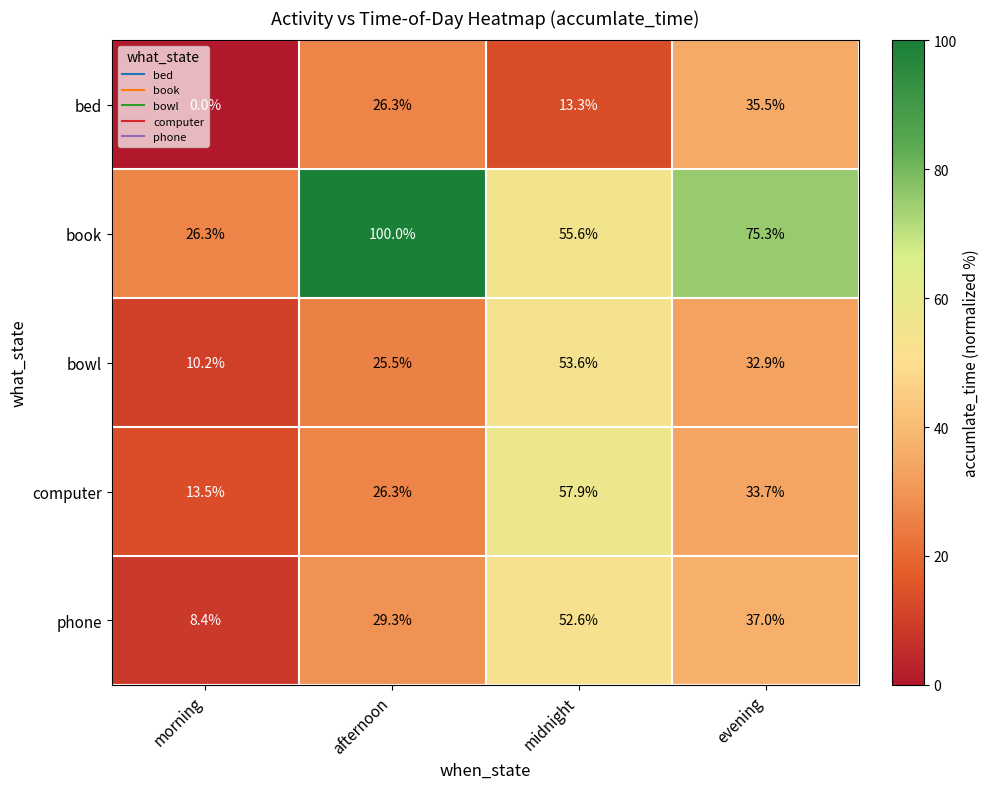

What is the difference between the maximum and minimum values in the bowl series?

43.4